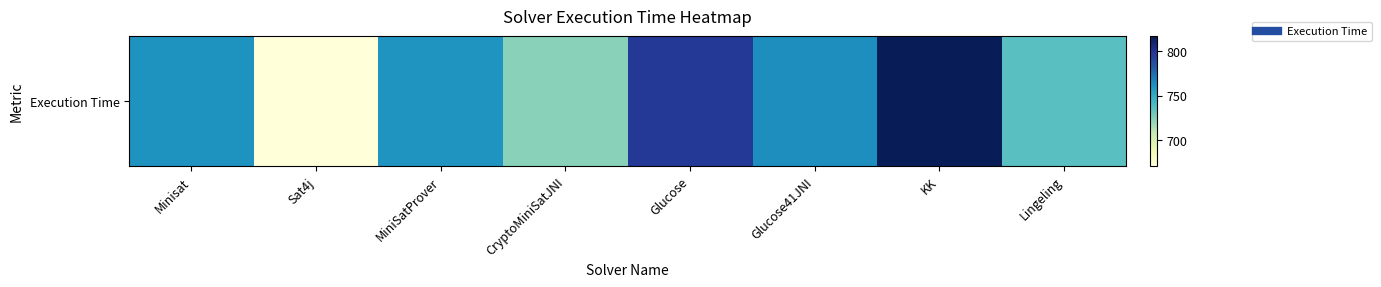

Approximately how many times larger is the value at Sat4j compared to Lingeling?

0.9